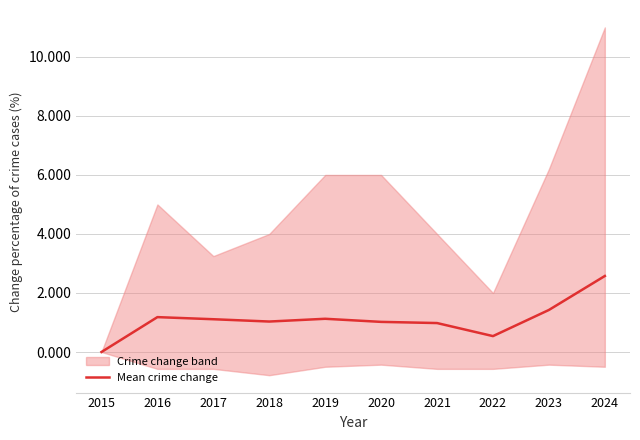

True or false: the data shows 0.7 at 2020.

False